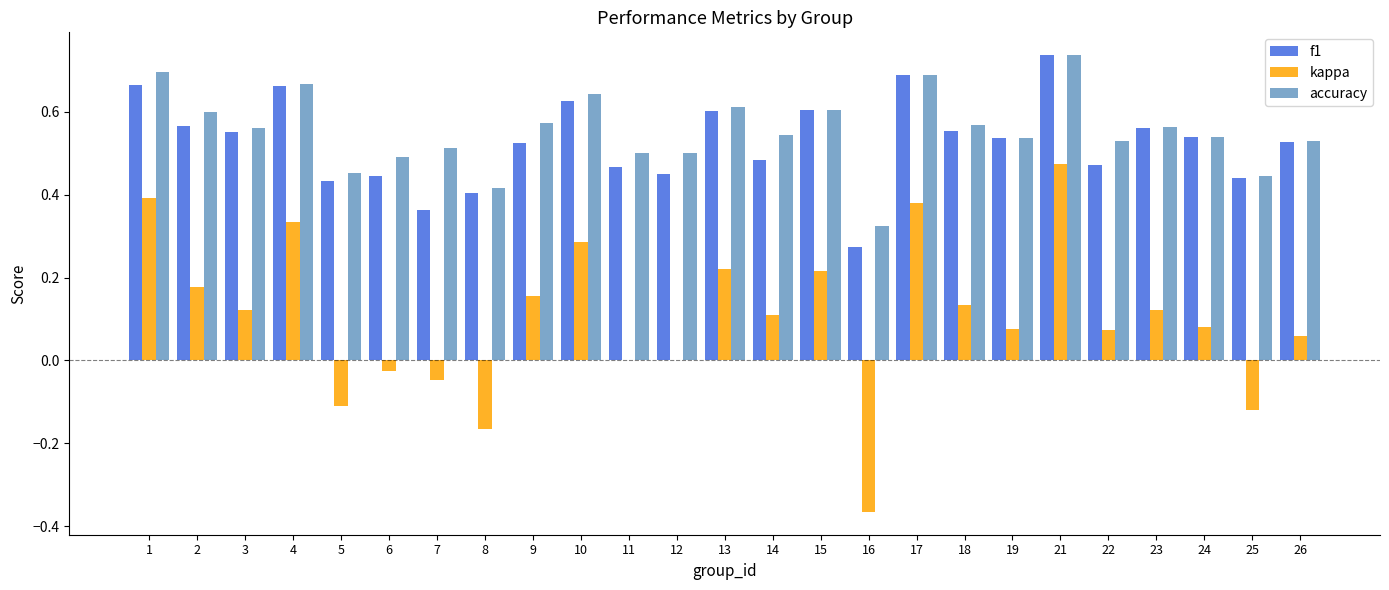

Which category has the highest value in the f1 series?

21